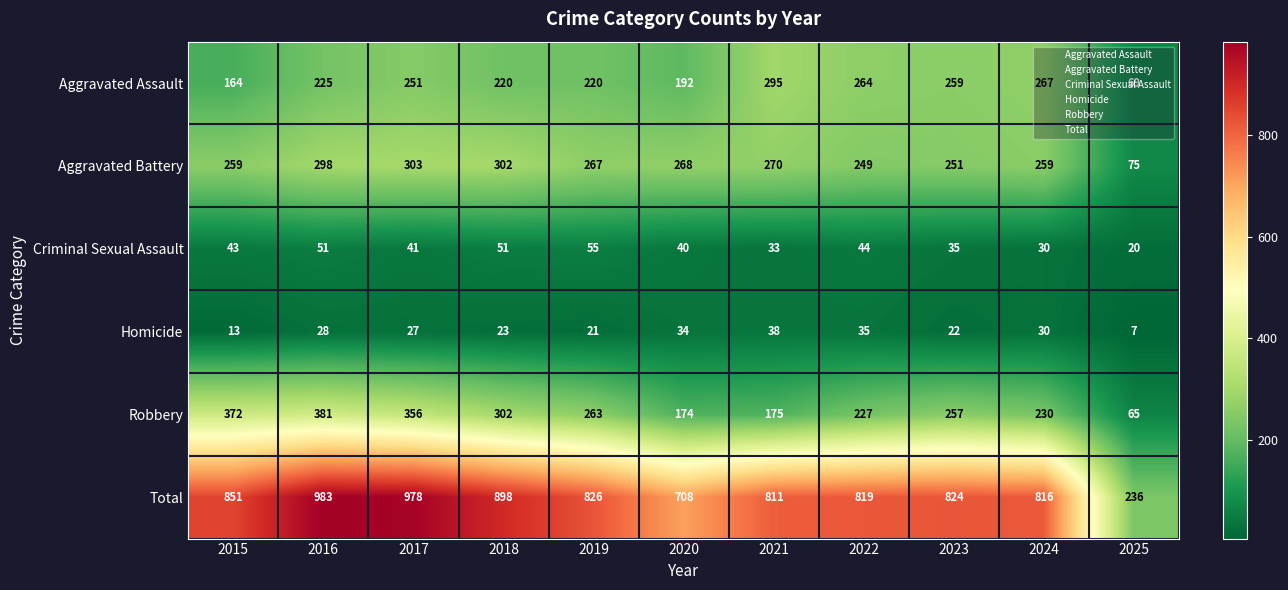

What is the total value across all series at 2015?

1702